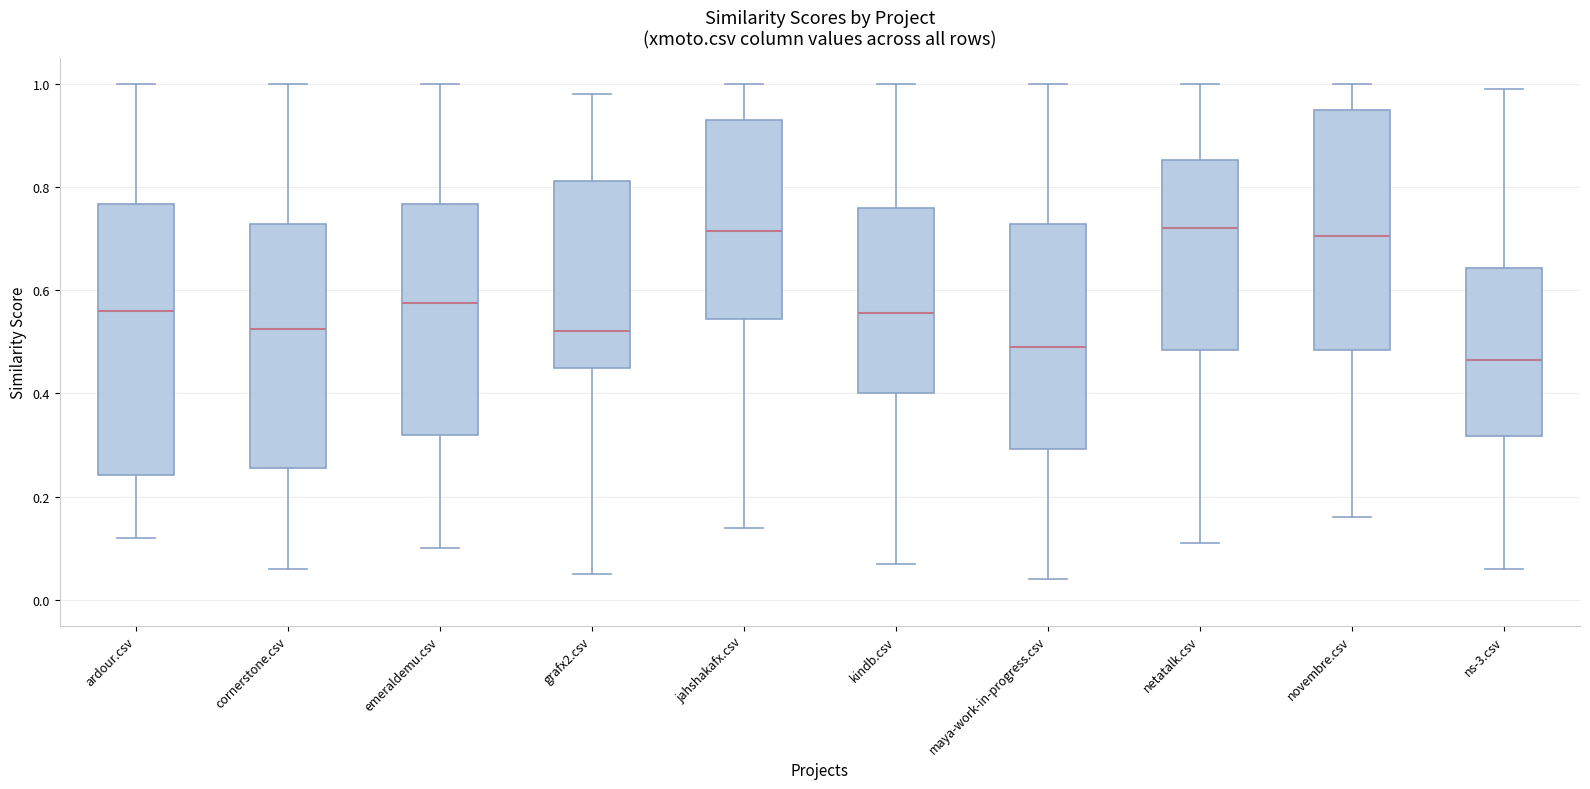

Where is the upper edge of the box for novembre.csv on the y-axis? The values are not printed on the chart, so give them approximately, as read against the axis.

0.96